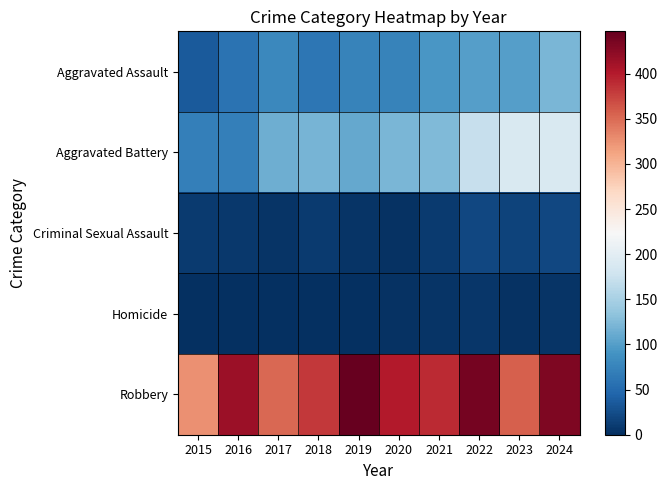

What is the maximum value shown in the chart?

447